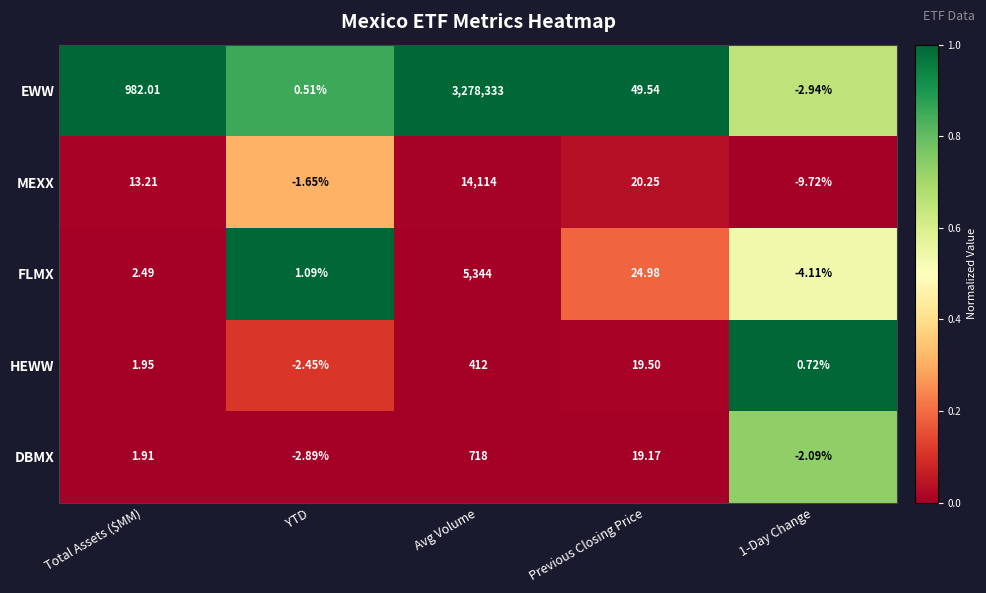

Which series has the widest spread of values?

EWW